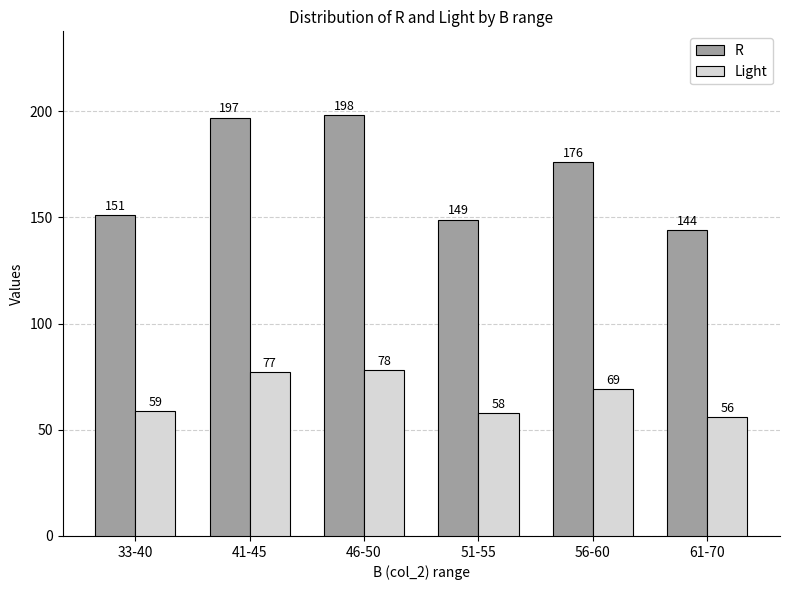

What is the difference between the highest and lowest values at 51-55?

91